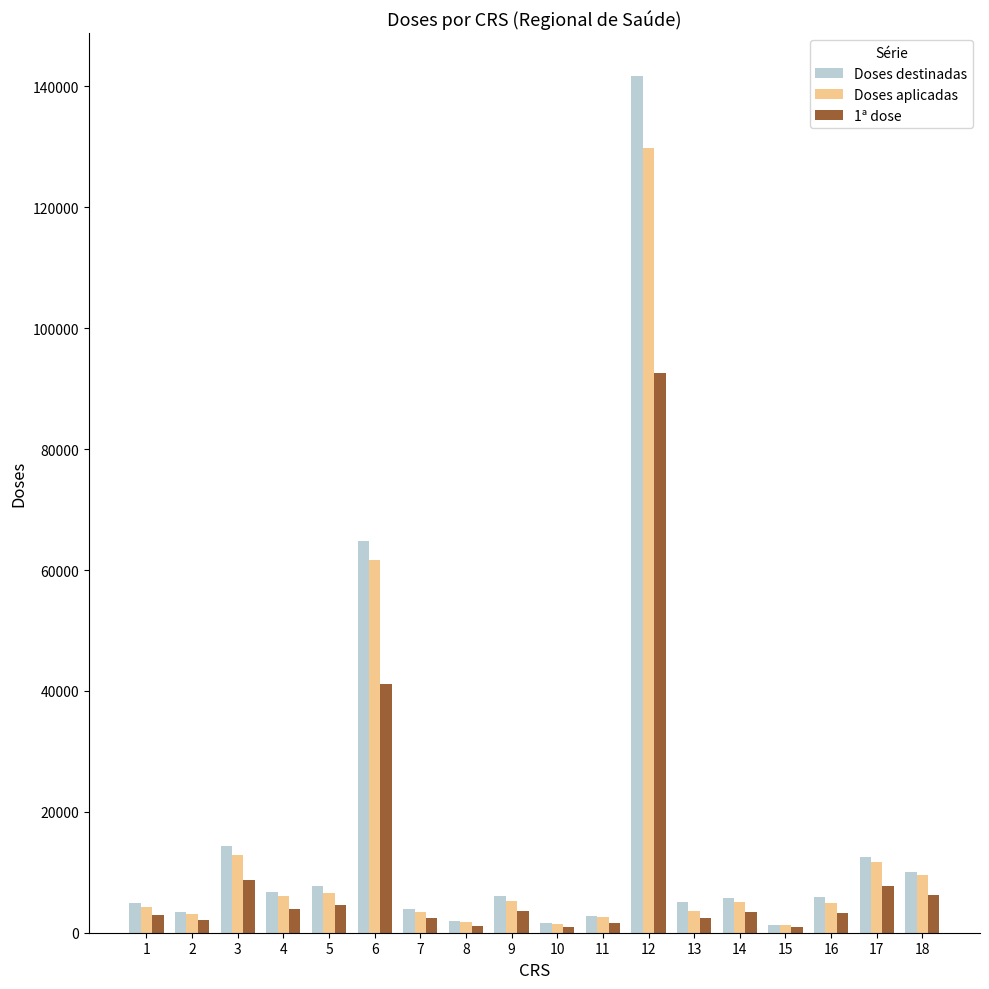

At which label is Doses aplicadas closest to 65541?

6